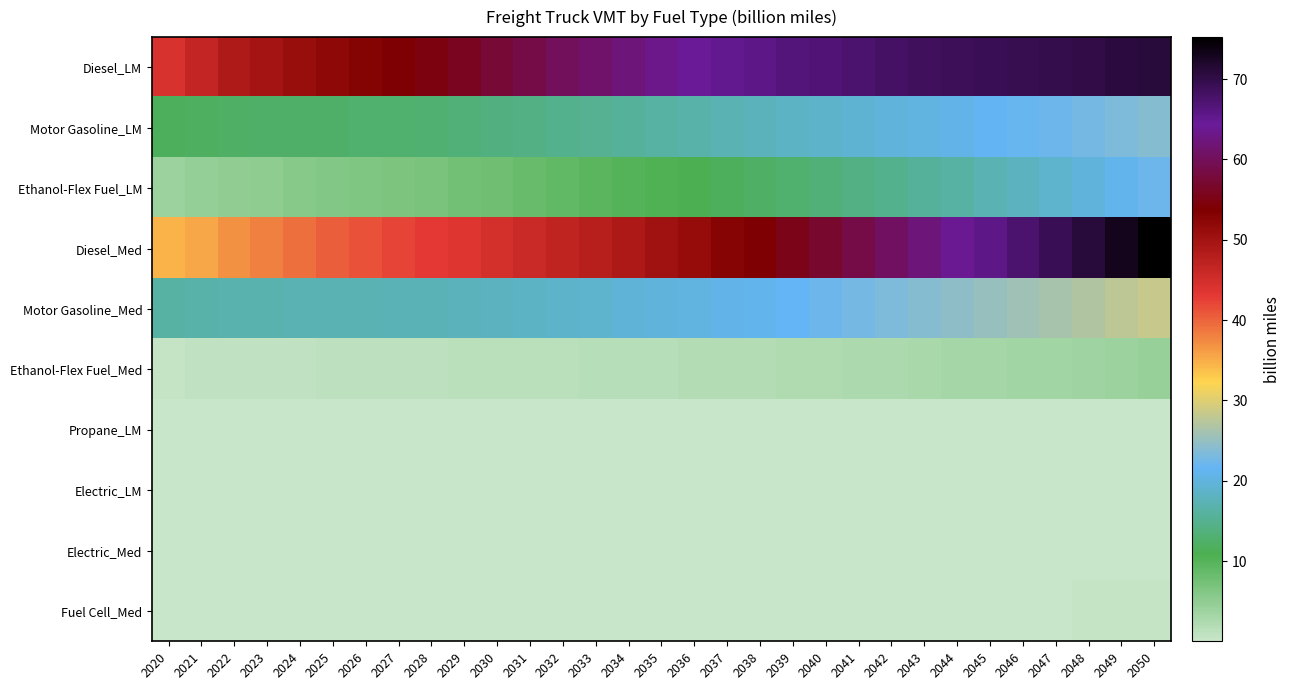

At 2032, list the series in order from smallest to largest.

Electric_Med, Electric_LM, Propane_LM, Fuel Cell_Med, Ethanol-Flex Fuel_Med, Ethanol-Flex Fuel_LM, Motor Gasoline_LM, Motor Gasoline_Med, Diesel_Med, Diesel_LM